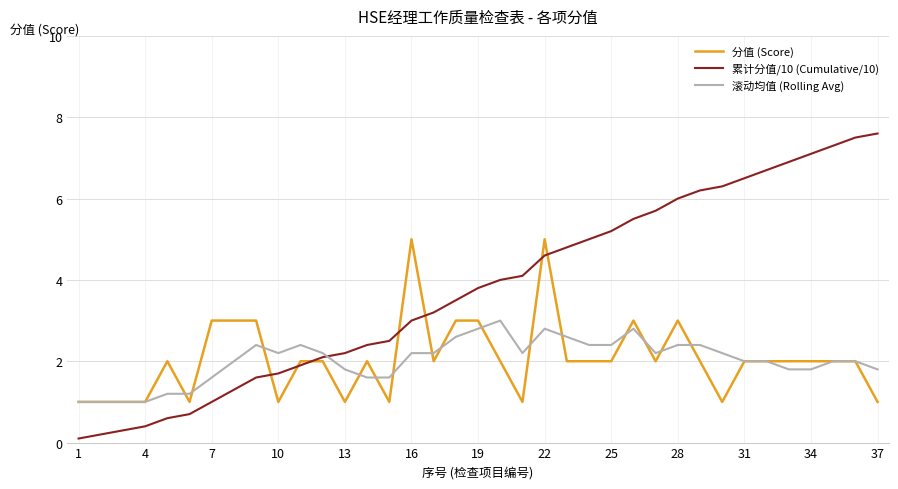

What is the maximum value shown in the chart?

7.6